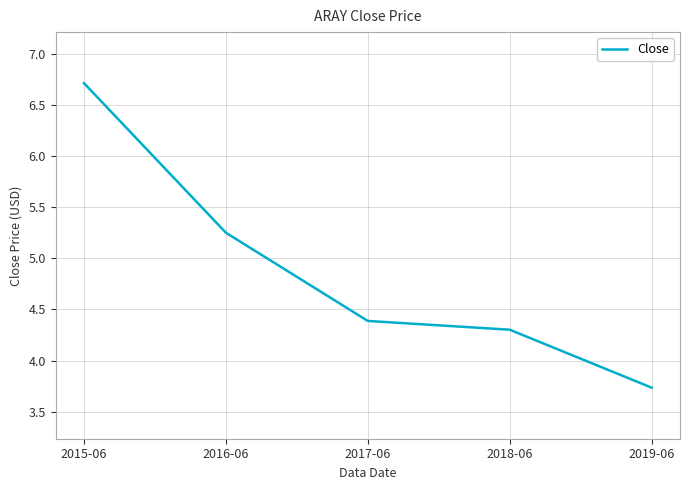

Which label corresponds to the smallest value in the chart?

2019-06